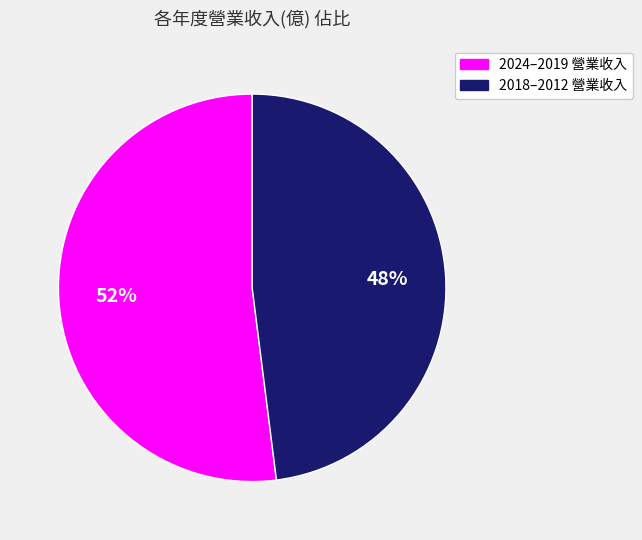

To the nearest percent, what is the difference between the largest and smallest slice percentages?

4%